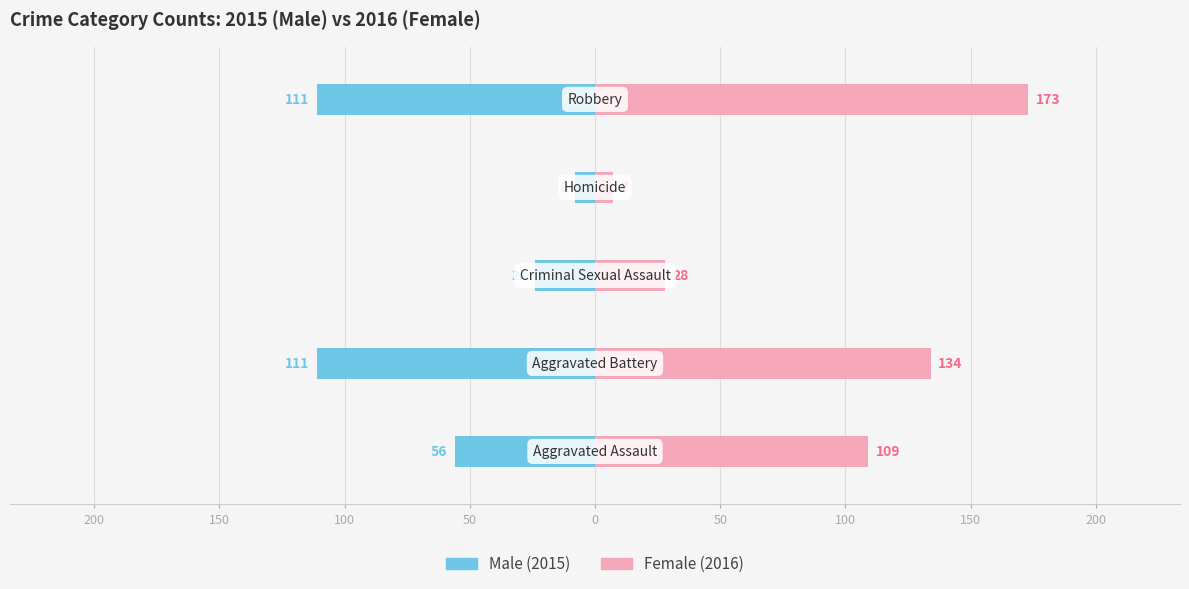

The Male series shows -8 at 50. True or false?

True